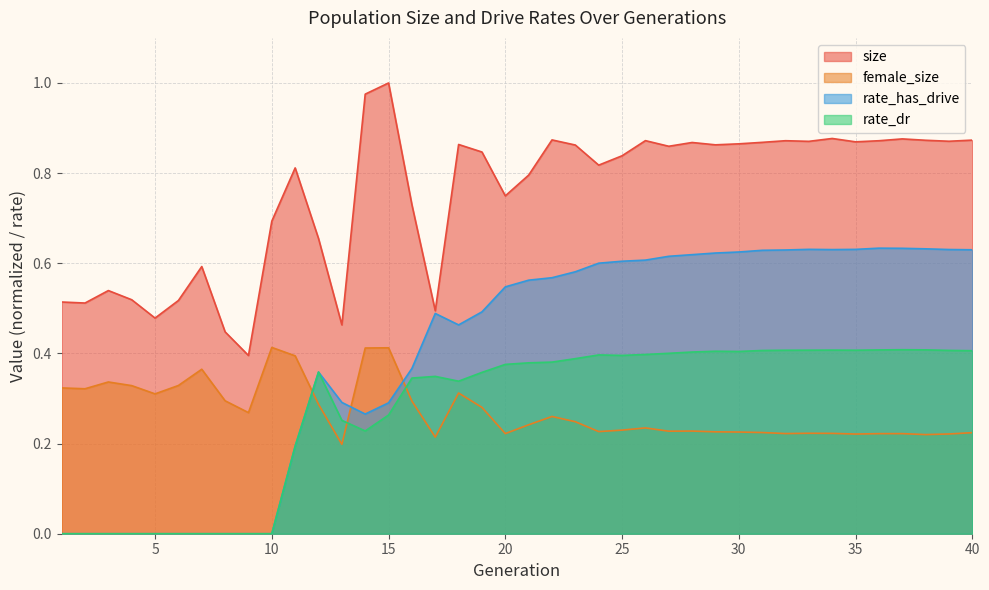

What is the sum of all size values?

30.0